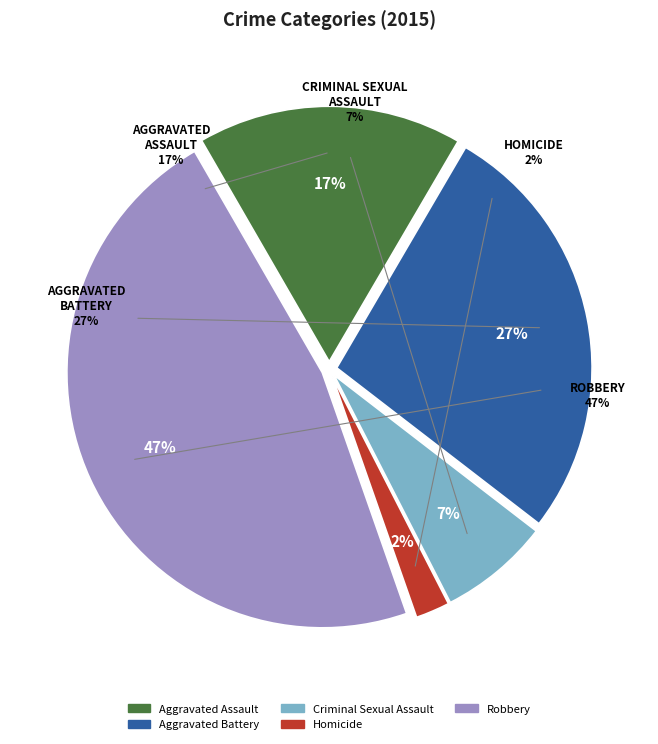

Count the number of slices in the pie.

5